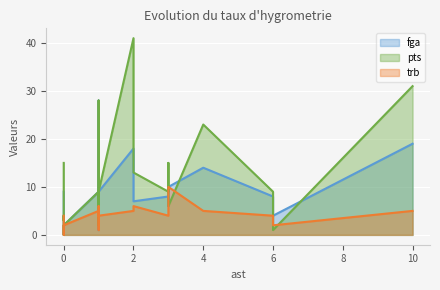

How many series are shown in this chart?

3